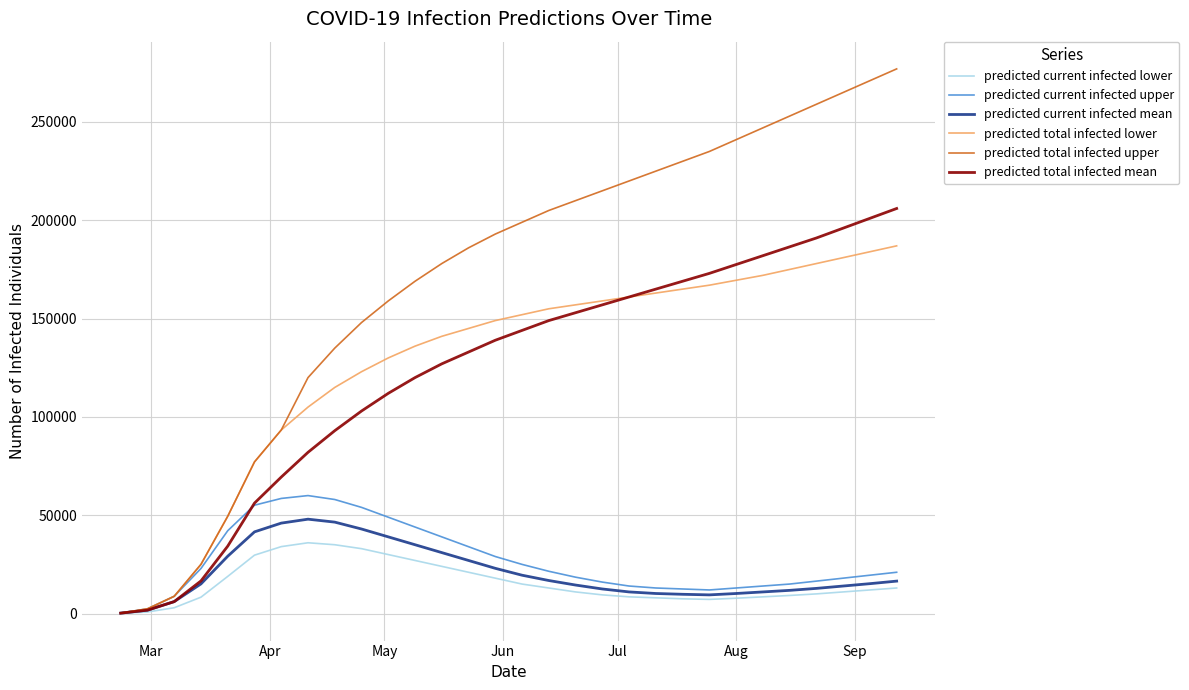

Which series has the largest total across all categories?

predicted total infected upper